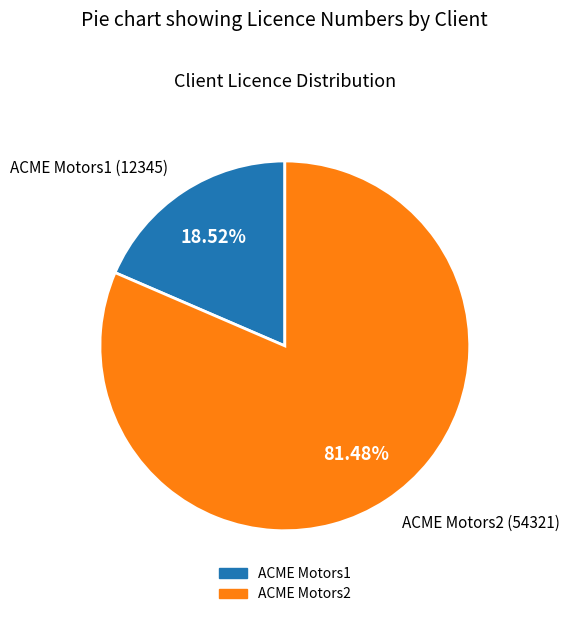

To the nearest percent, what is the difference between the largest and smallest slice percentages?

63%